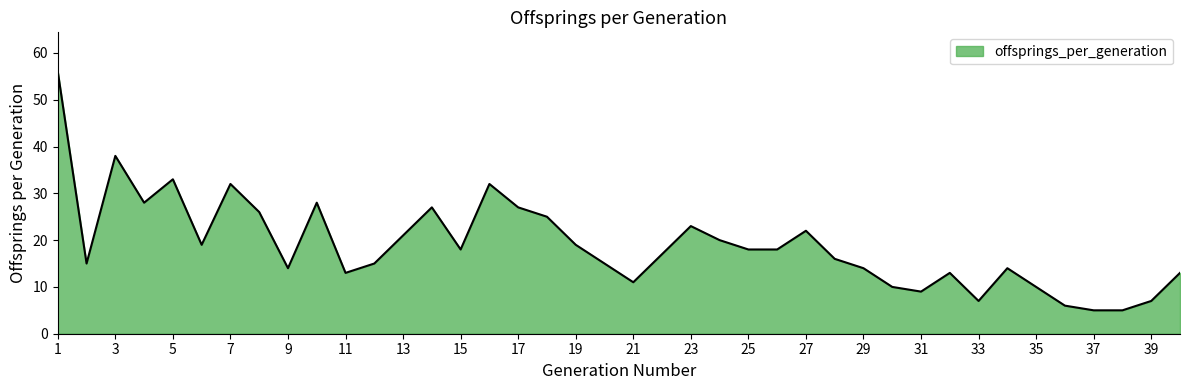

Reading left to right, list all the values displayed in this chart.

56	15	38	28	33	19	32	26	14	28	13	15	21	27	18	32	27	25	19	15	11	17	23	20	18	18	22	16	14	10	9	13	7	14	10	6	5	5	7	13